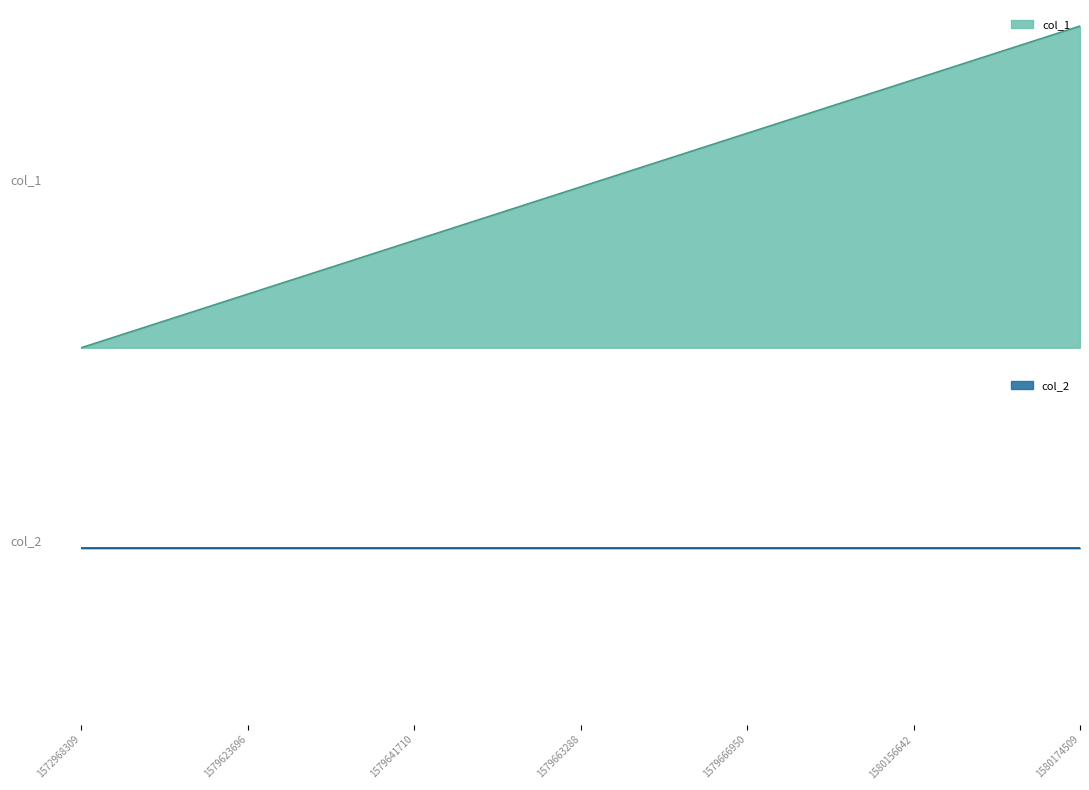

The value at 1579666950 is 6. True or false?

False